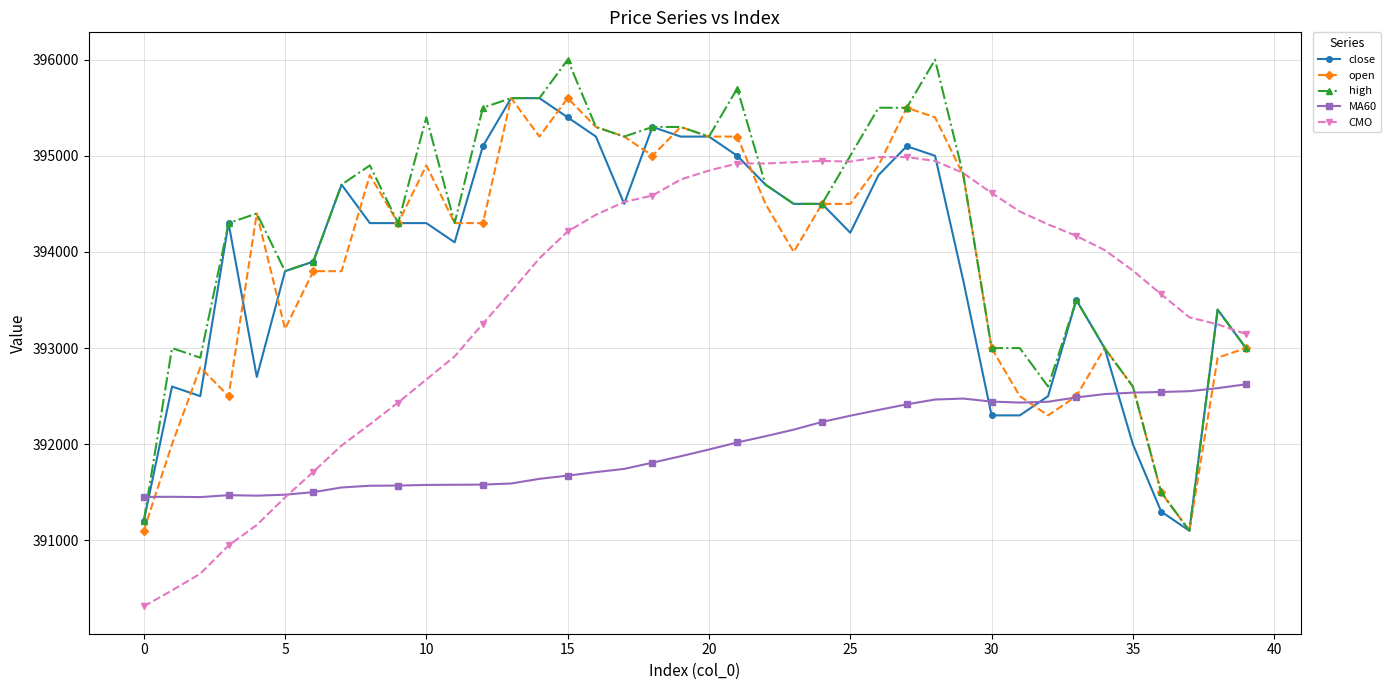

What is the difference between the second highest and second lowest values in the MA60 series?

1131.7